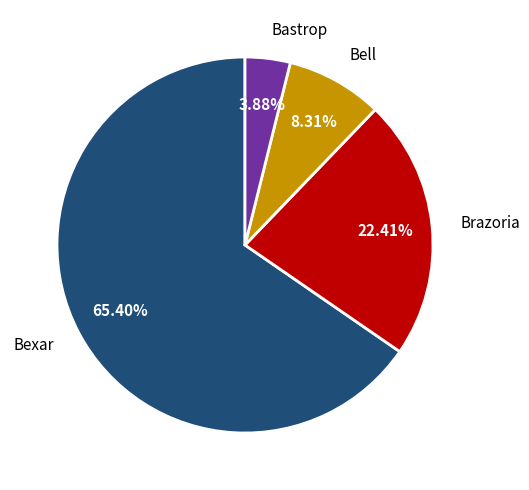

How many slices are in this pie chart?

4